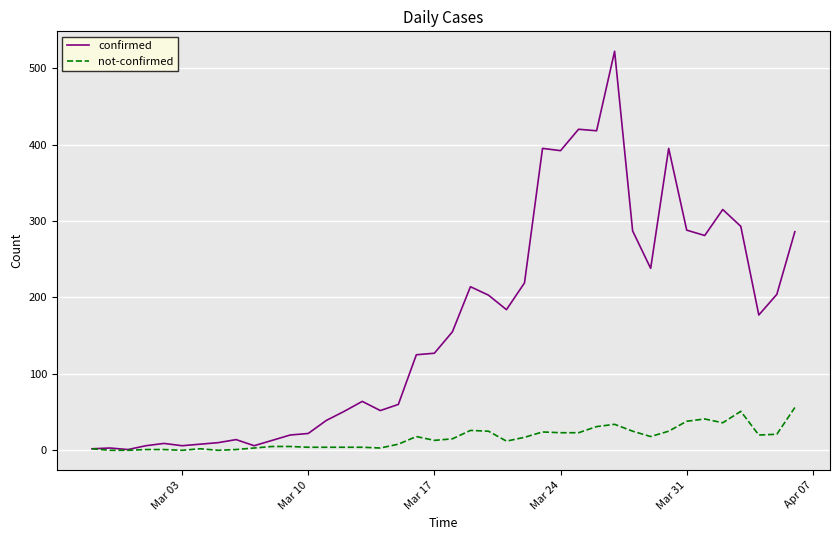

Which series has the largest total across all categories?

confirmed